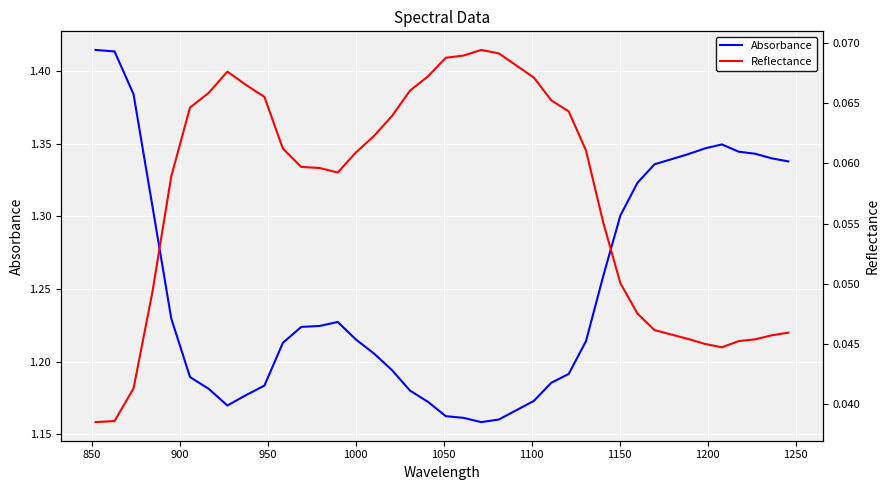

True or false: Absorbance has a value of 1.4 at 850.

True